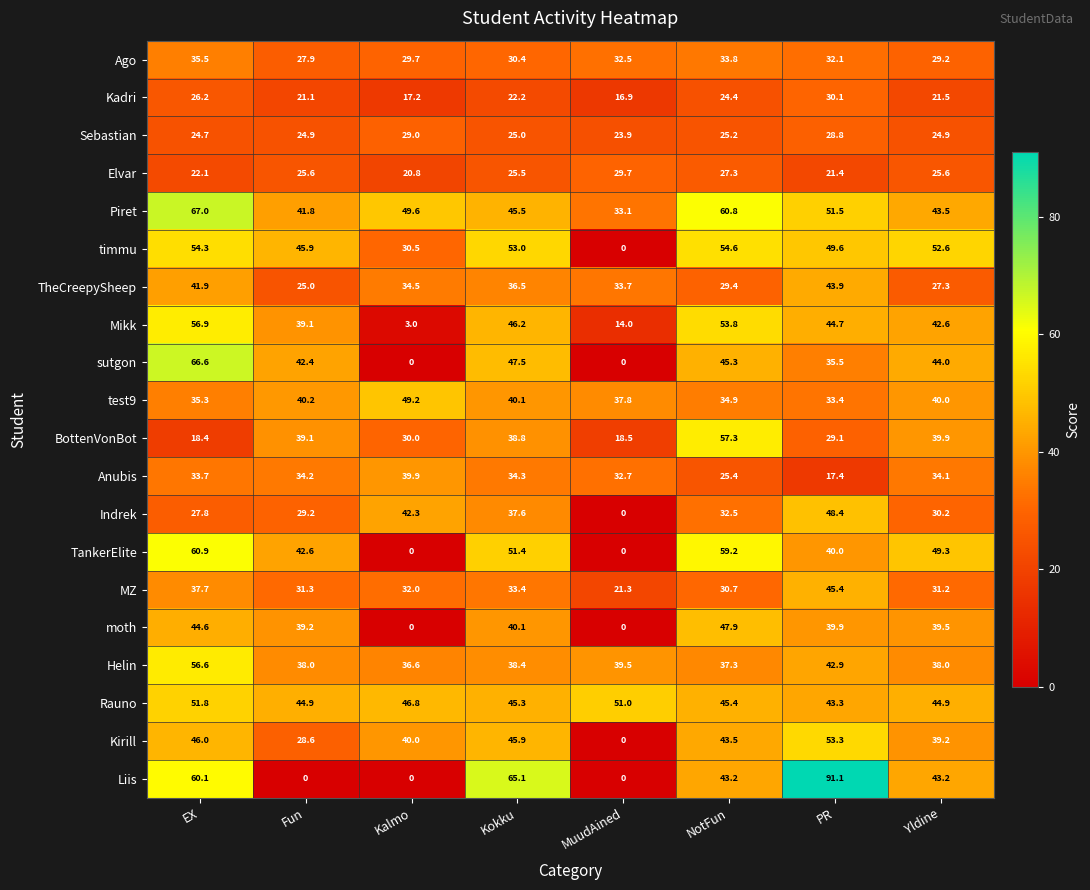

What is the average value of the Elvar series?

24.8